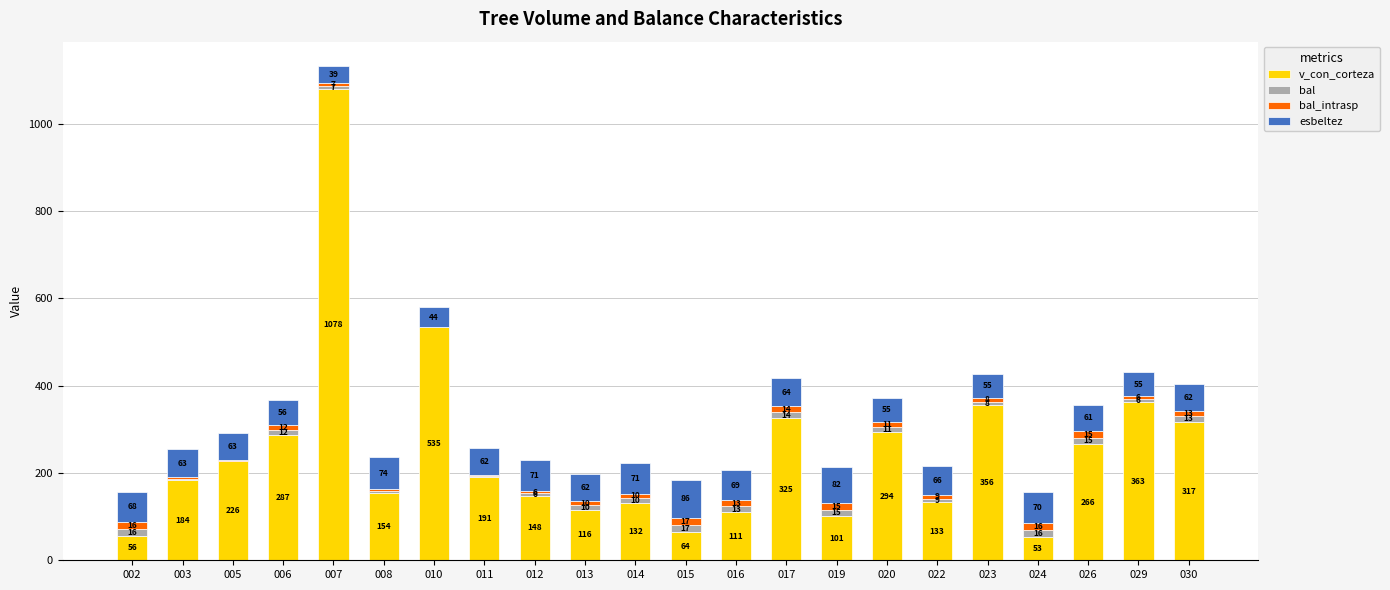

What is the approximate value of v_con_corteza at 013?

116.0